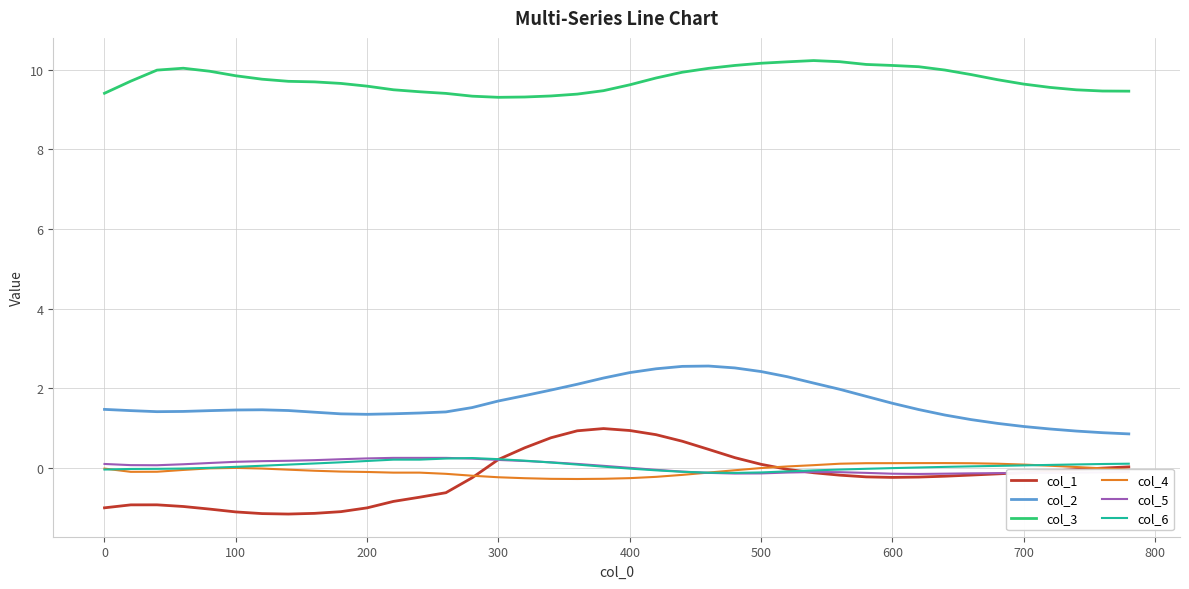

True or false: col_3 and col_4 intersect in this chart.

False